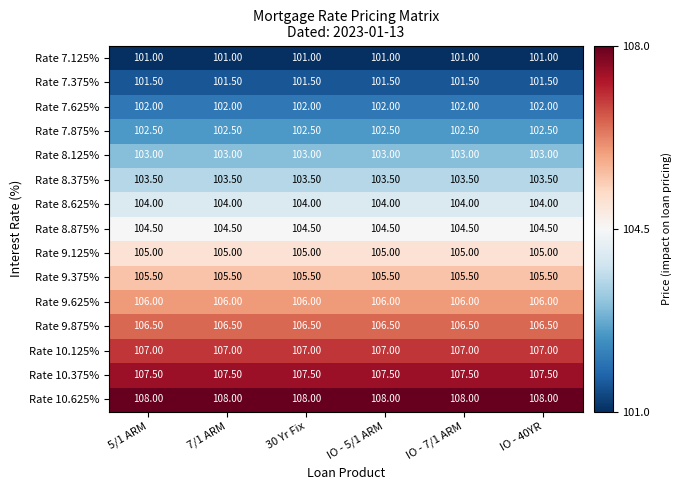

What is the sum of all Rate 7.875% values?

615.0